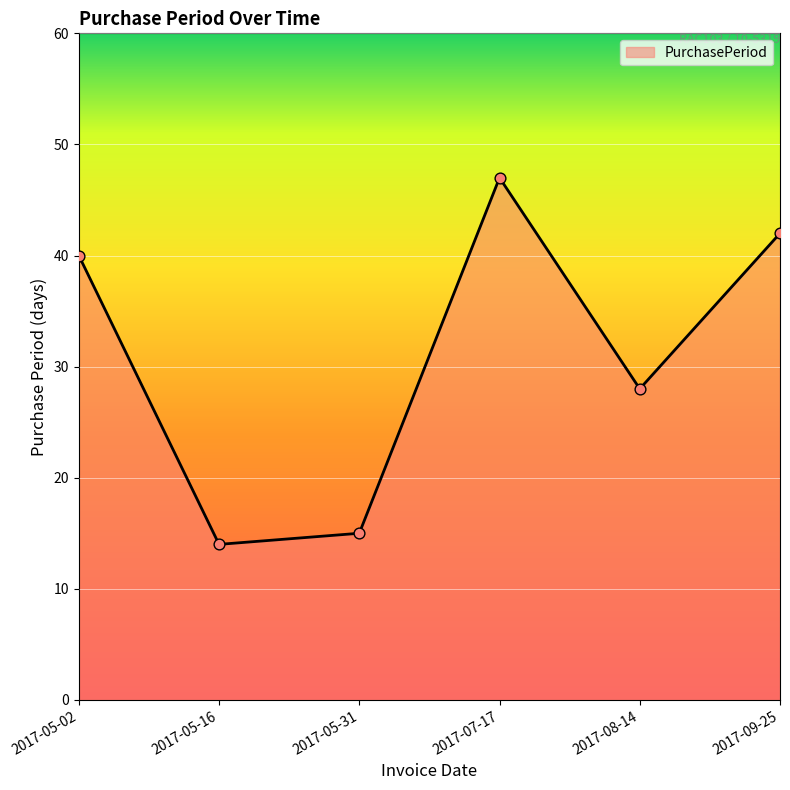

Approximately how many times larger is the value at 2017-09-25 compared to 2017-05-16?

3.0